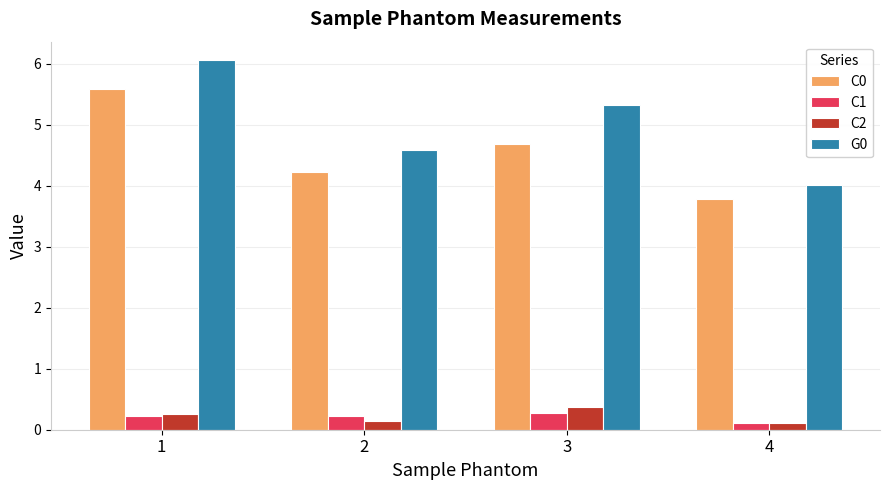

True or false: C0 has a value of 4.2 at 2.

True